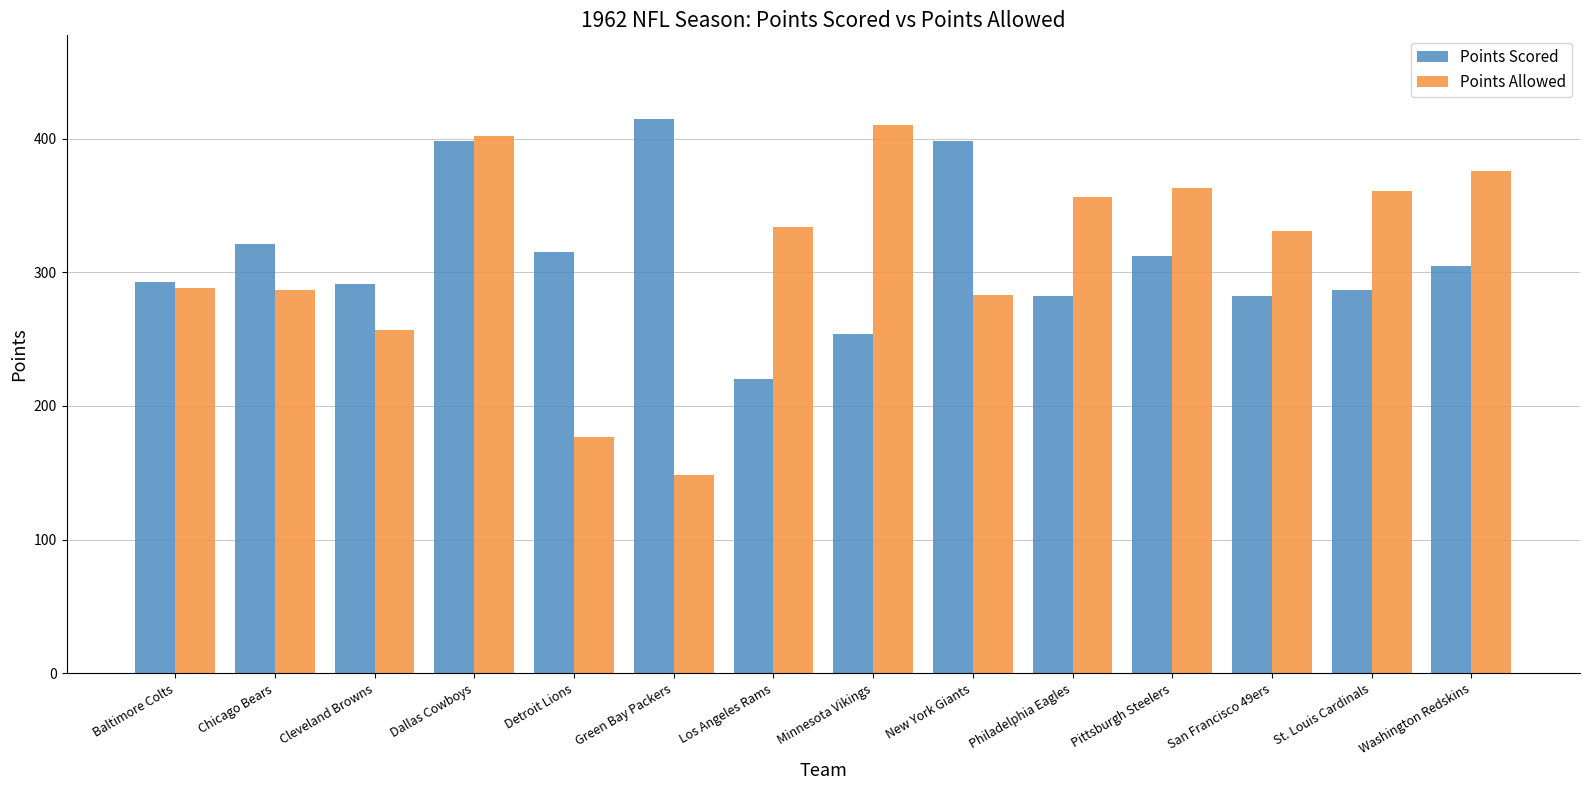

At Detroit Lions, list the series in order from largest to smallest.

Points Scored, Points Allowed